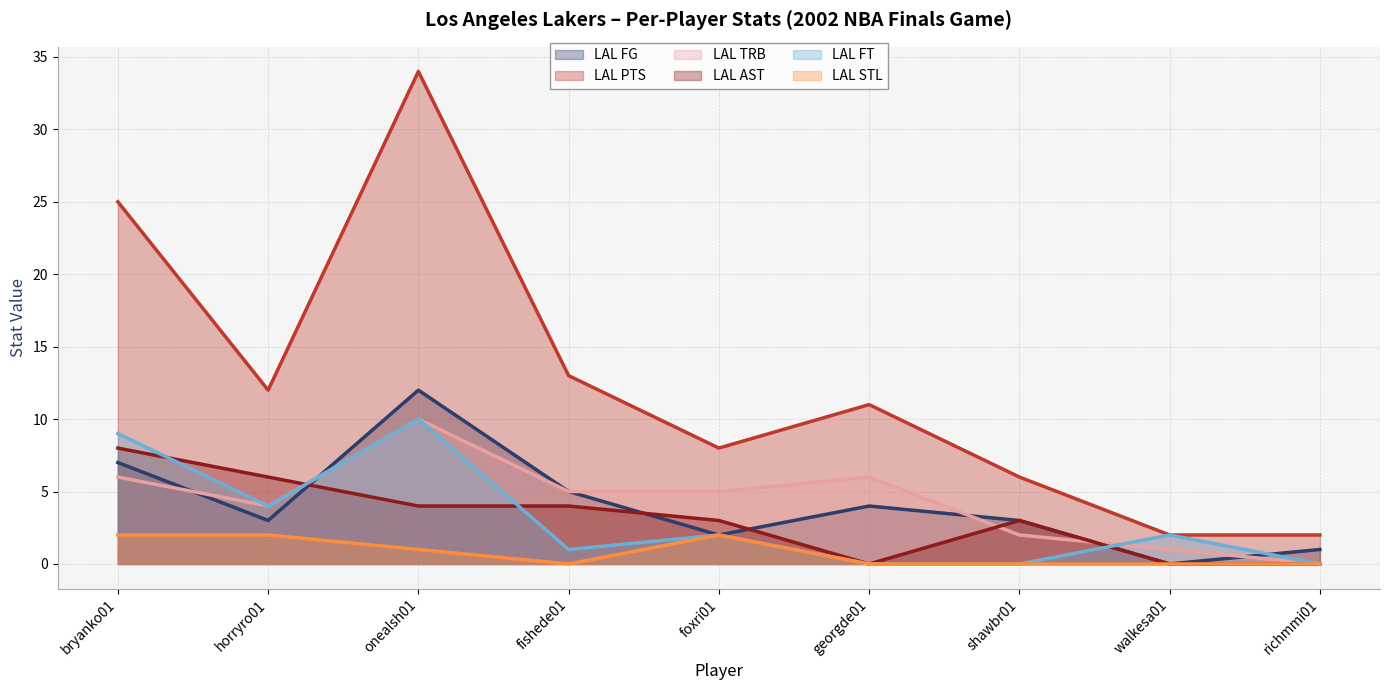

True or false: LAL PTS and LAL FT intersect in this chart.

False